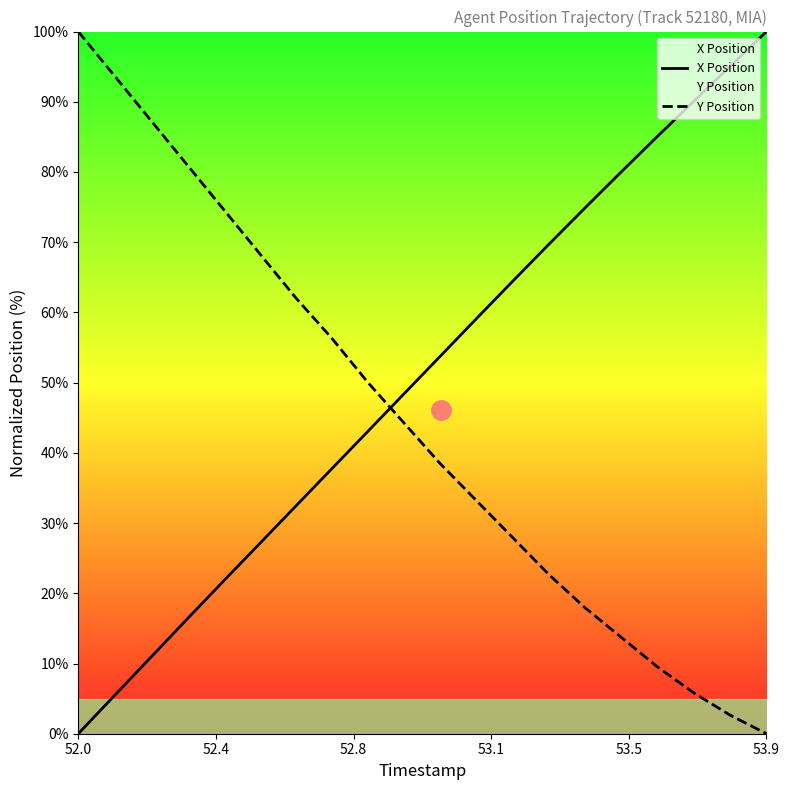

After their last crossing, which series has the higher values: X Position or Y Position?

X Position